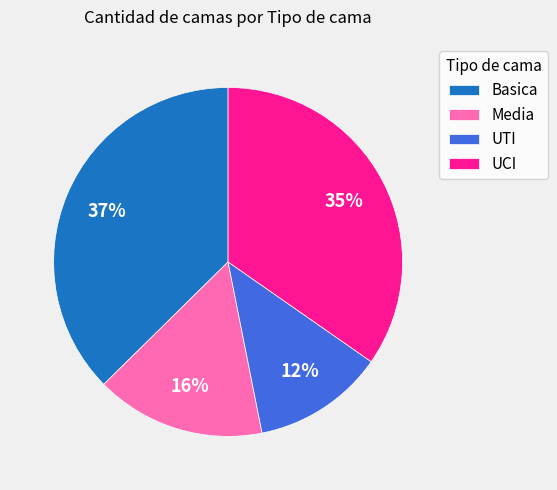

Which category has the smallest portion of the pie?

UTI